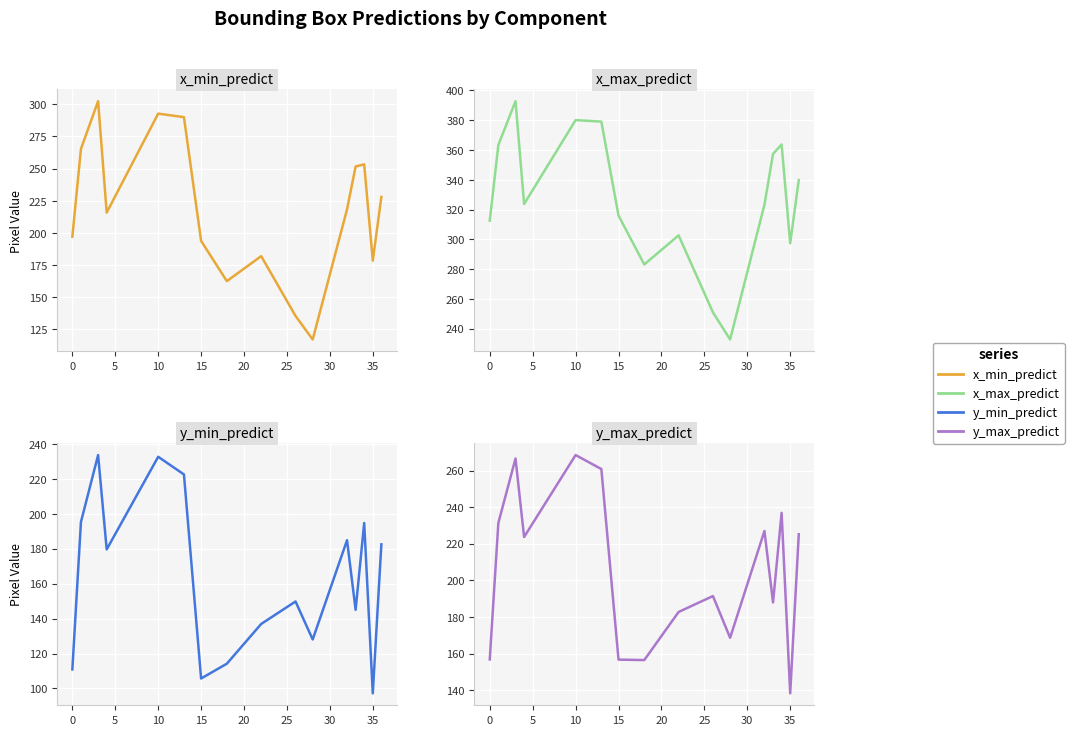

Which series has the widest spread of values?

x_min_predict